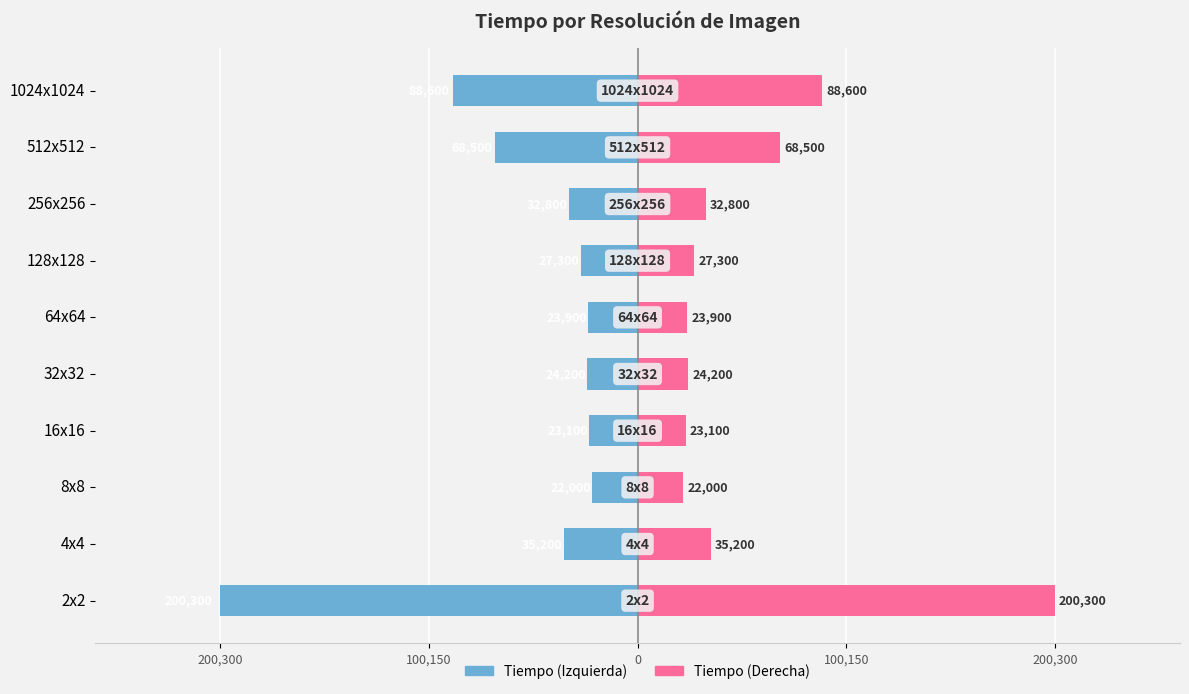

What is the average value of the Tiempo (izq) series?

-54590